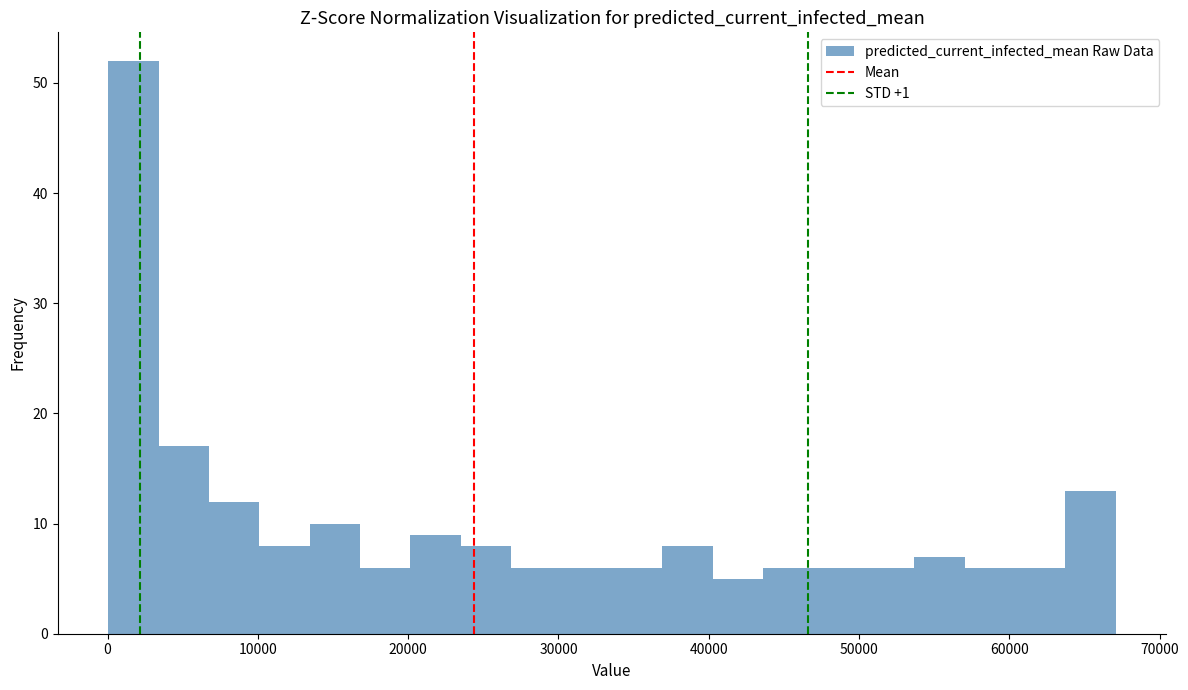

Read against the x-axis, roughly where is the centre of the tallest bar?

2000